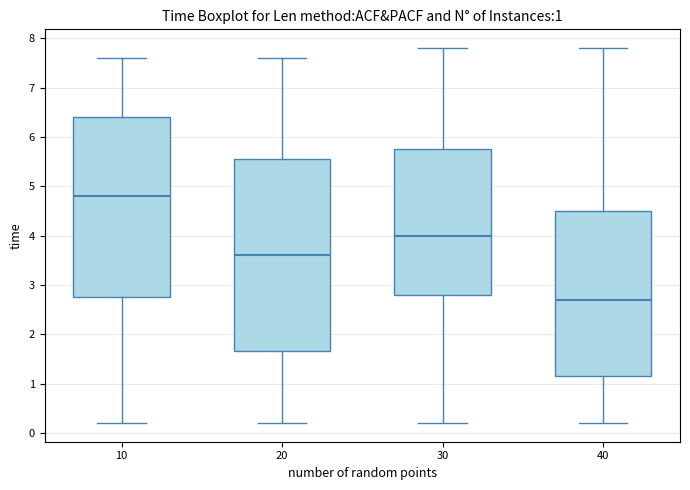

Comparing the boxes themselves (not the whiskers), which one is the tallest?

20